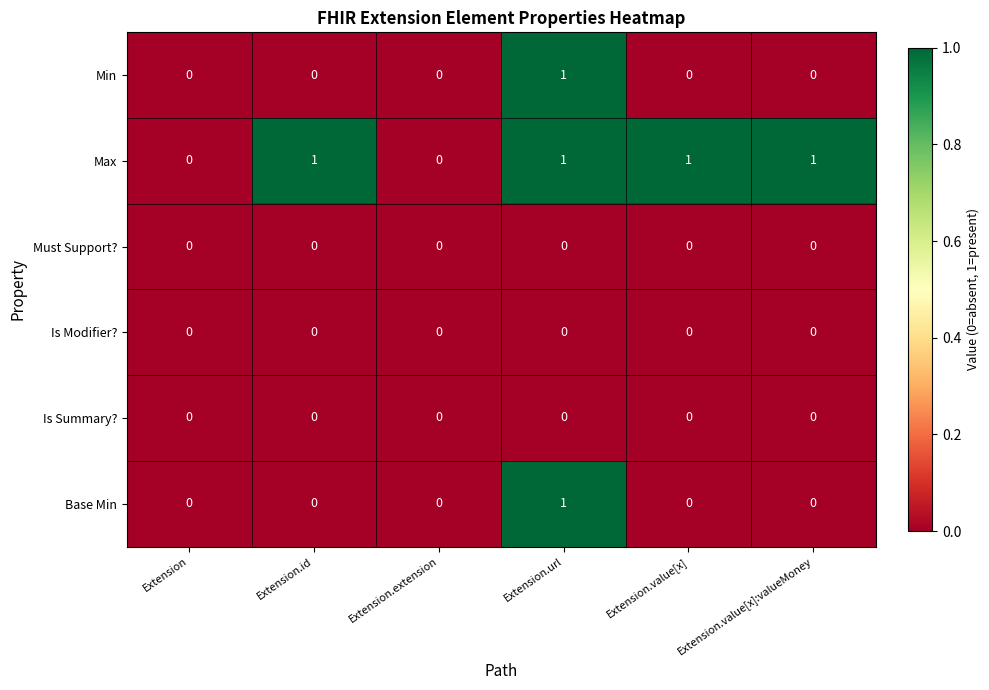

The value of Must Support? at Extension.id is 0. True or false?

True